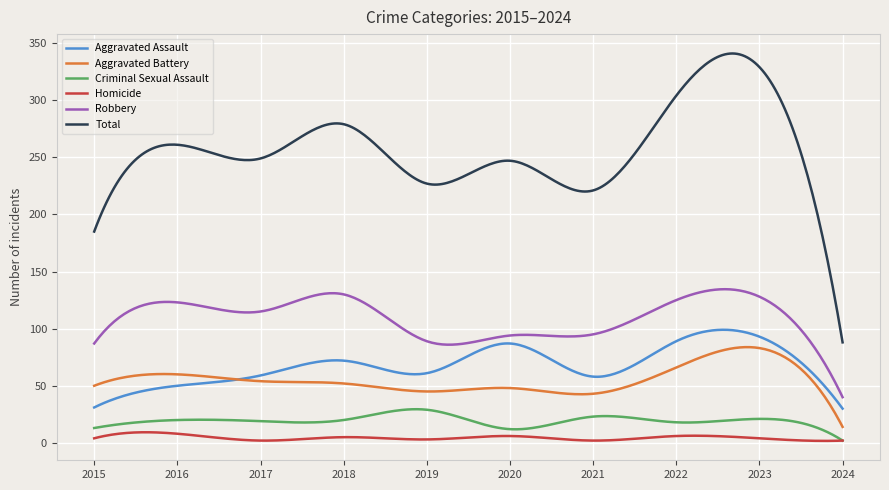

Which series has the widest spread of values?

Total